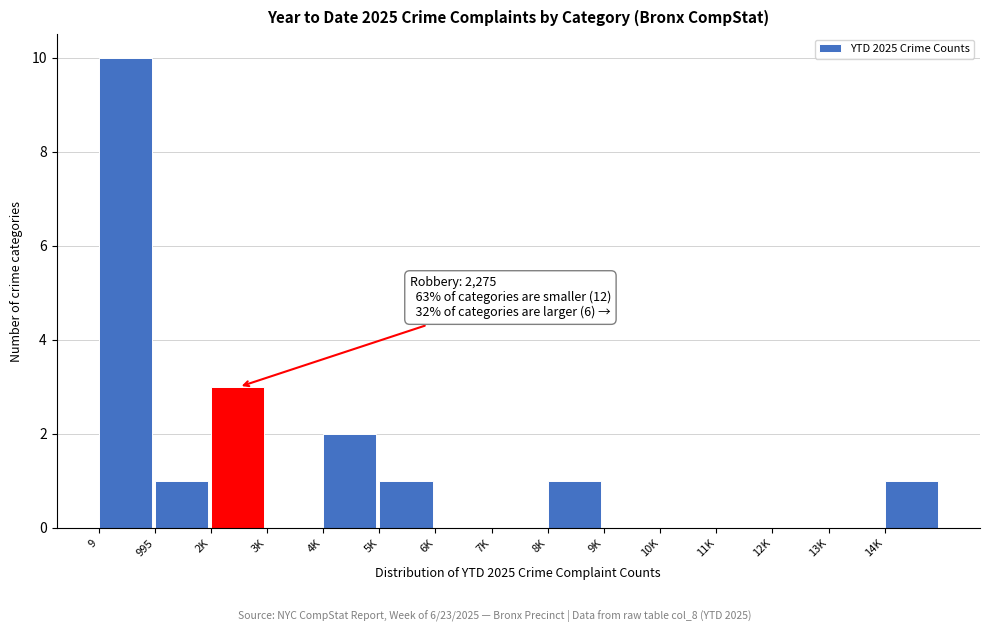

Reading right to left, transcribe all the data shown in this chart.

14K=1	13K=0	12K=0	11K=0	10K=0	9K=0	8K=1	7K=0	6K=0	5K=1	4K=2	3K=0	2K=3	995=1	9=10